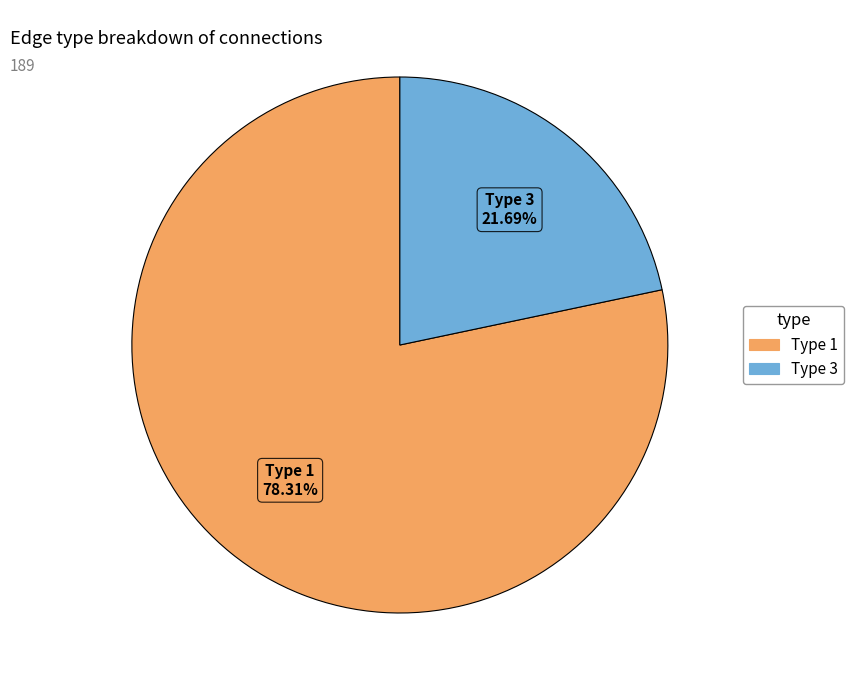

Rank the categories by value from highest to lowest.

Type 1, Type 3